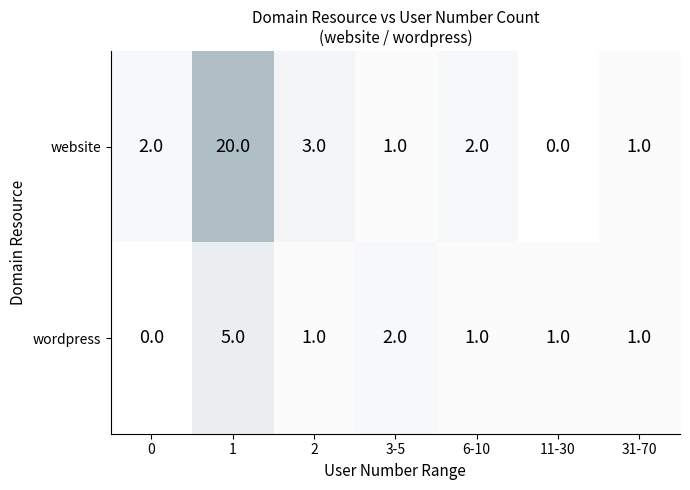

Reading left to right, extract all data points from this chart.

website: 2	20	3	1	2	0	1
wordpress: 0	5	1	2	1	1	1